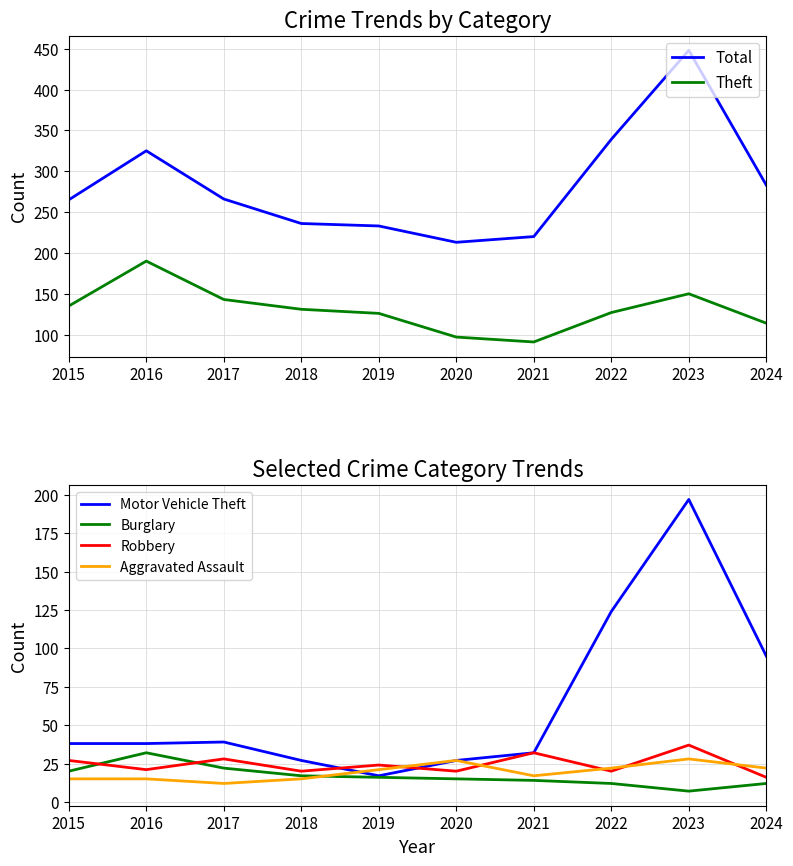

Reading left to right, list all the values displayed in this chart.

Total: 265	325	266	236	233	213	220	339	448	283
Theft: 135	190	143	131	126	97	91	127	150	114
Motor Vehicle Theft: 38	38	39	27	17	27	32	124	197	95
Burglary: 20	32	22	17	16	15	14	12	7	12
Robbery: 27	21	28	20	24	20	32	20	37	16
Aggravated Assault: 15	15	12	15	21	27	17	22	28	22